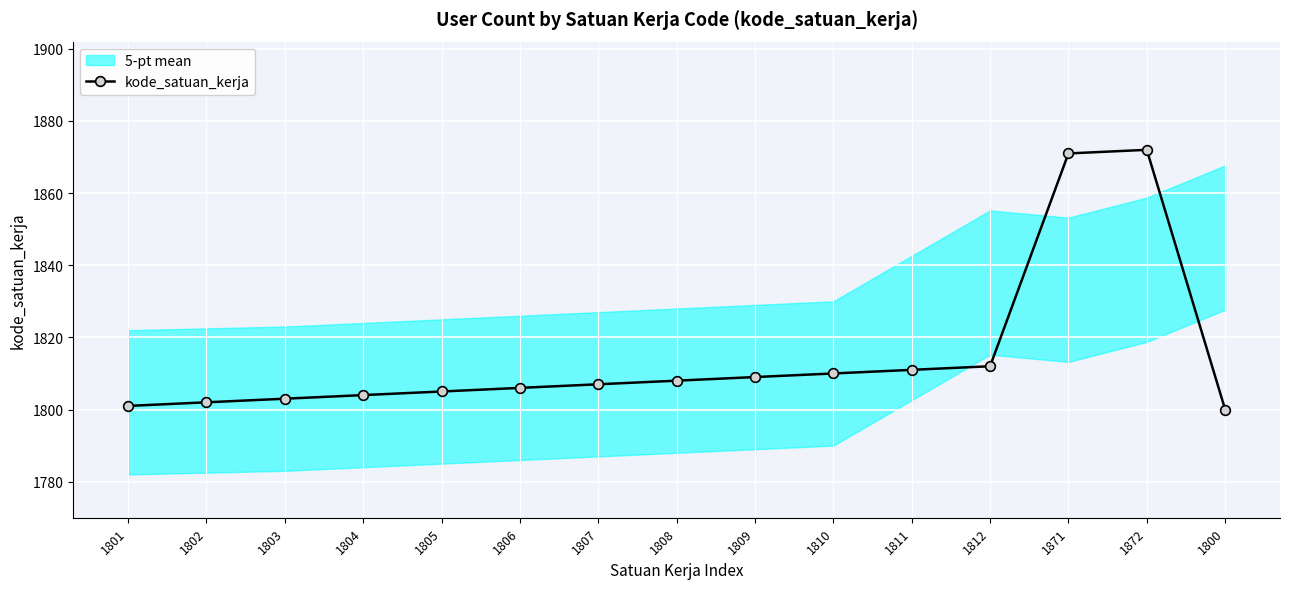

What is the change in value from 1801 to 1803?

+2